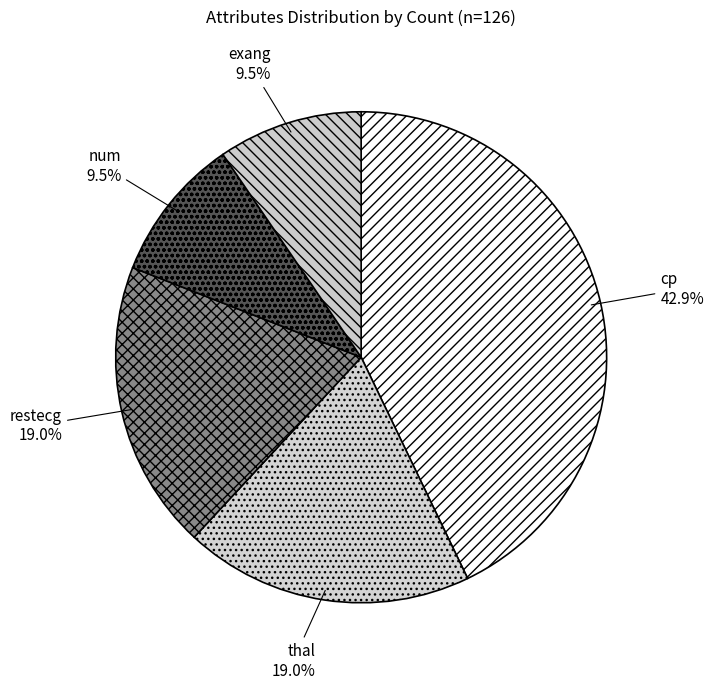

To the nearest percent, what percentage of the pie is thal?

19%